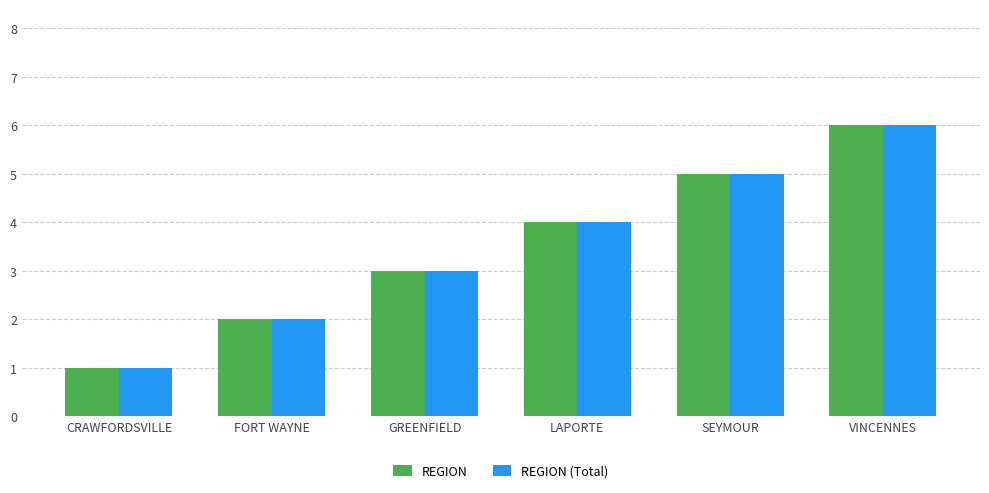

How many bars are there in total?

12